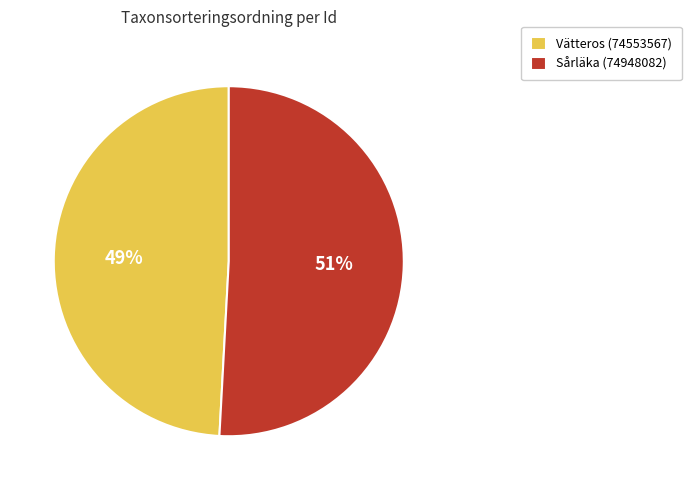

To the nearest percent, what is the combined percentage of Sårläka (74948082) and Vätteros (74553567)?

100%